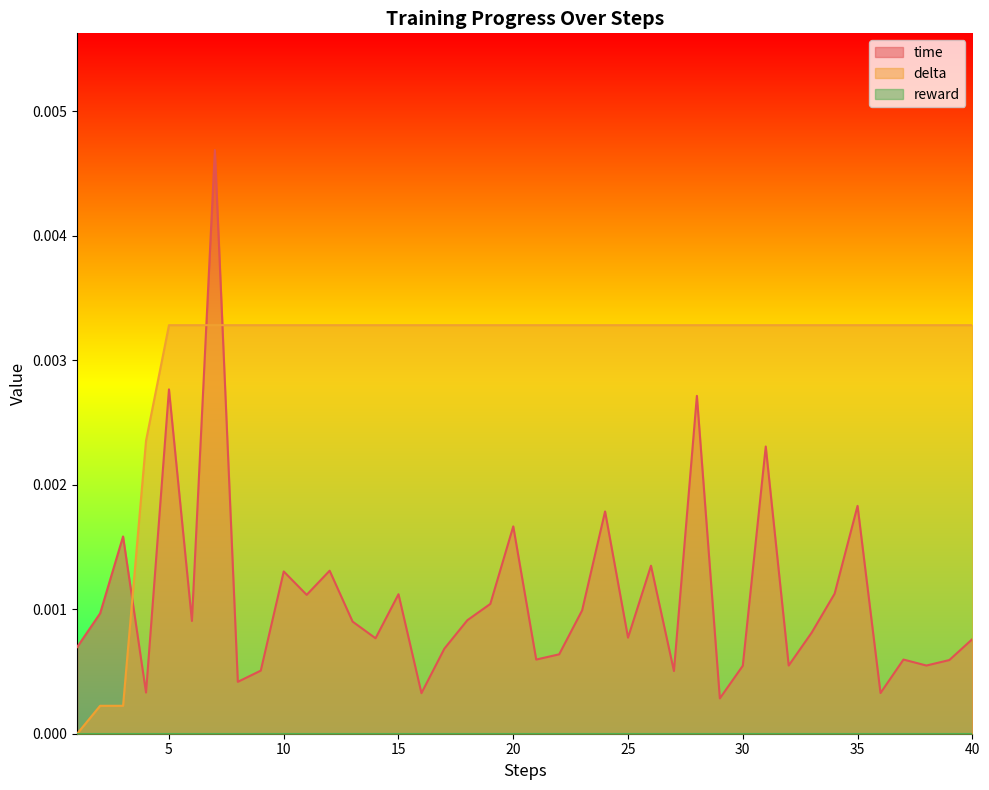

Which series has the largest range (max minus min)?

time